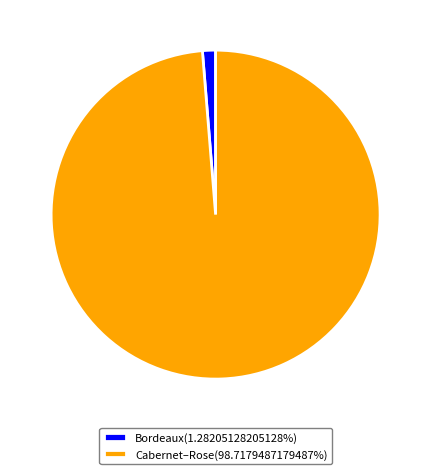

Is the sum of Bordeaux(1.28205128205128%) and Cabernet–Rose(98.7179487179487%) greater than half?

Yes